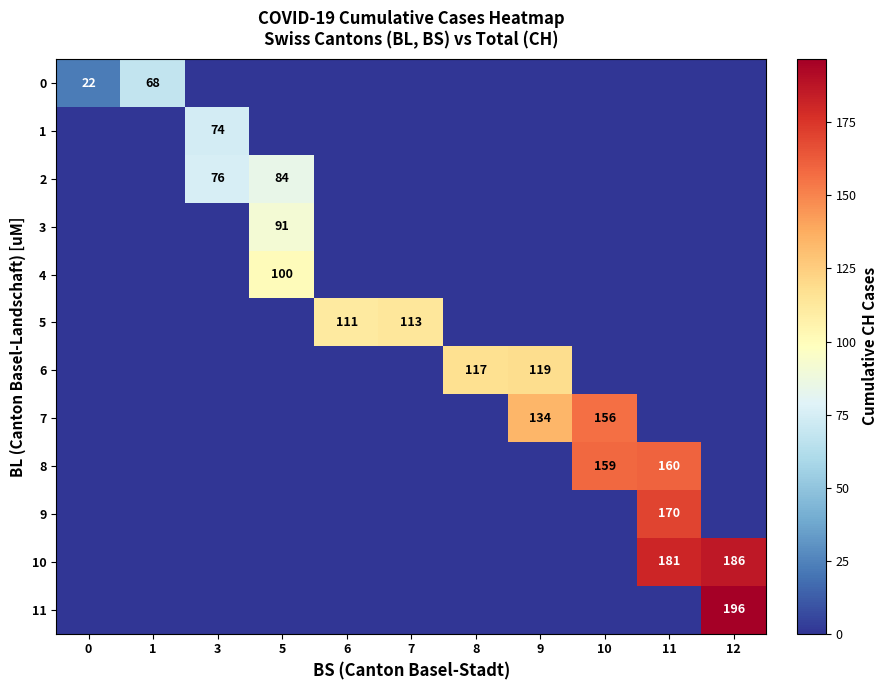

The value of 4 at 5 is 100. True or false?

True